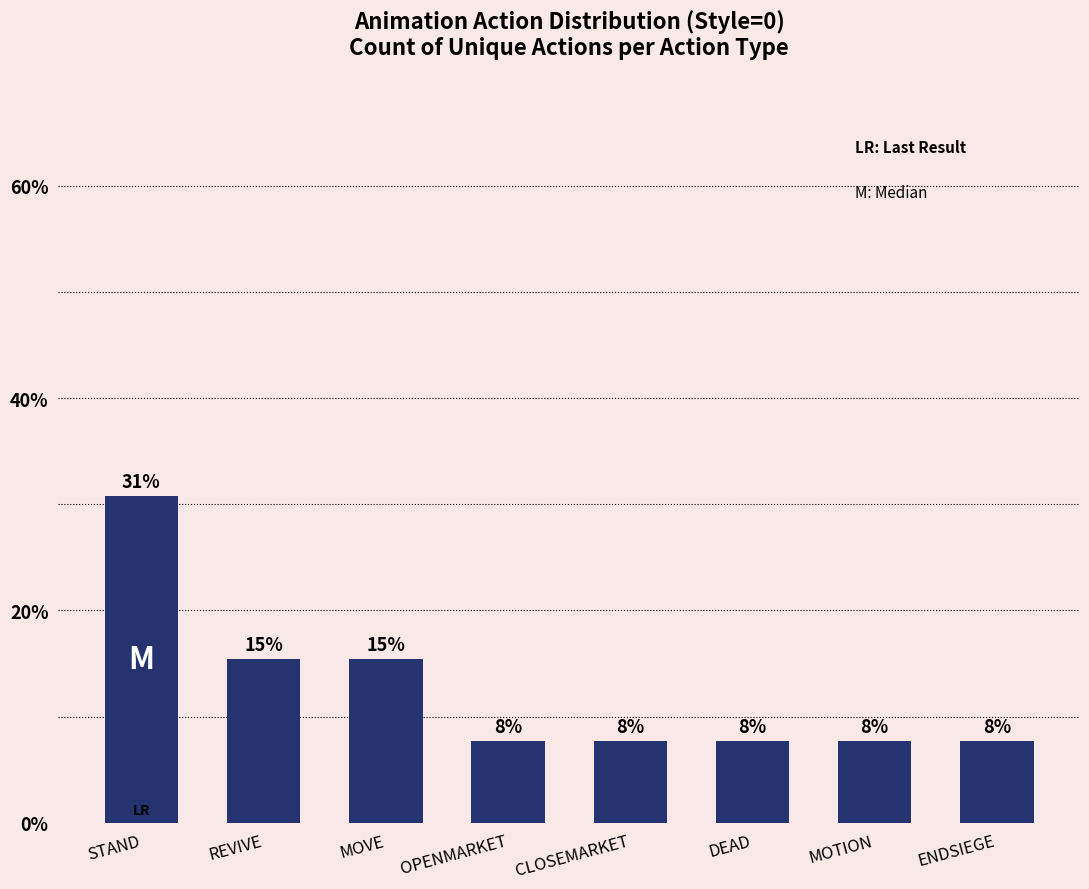

What position from the right is DEAD?

3